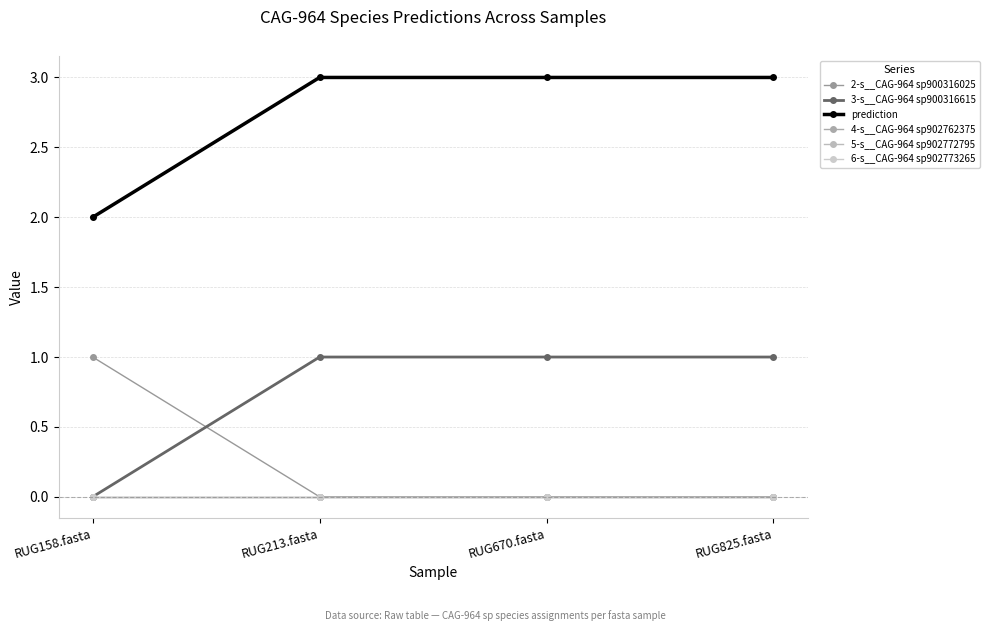

What position from the right is RUG158.fasta?

4